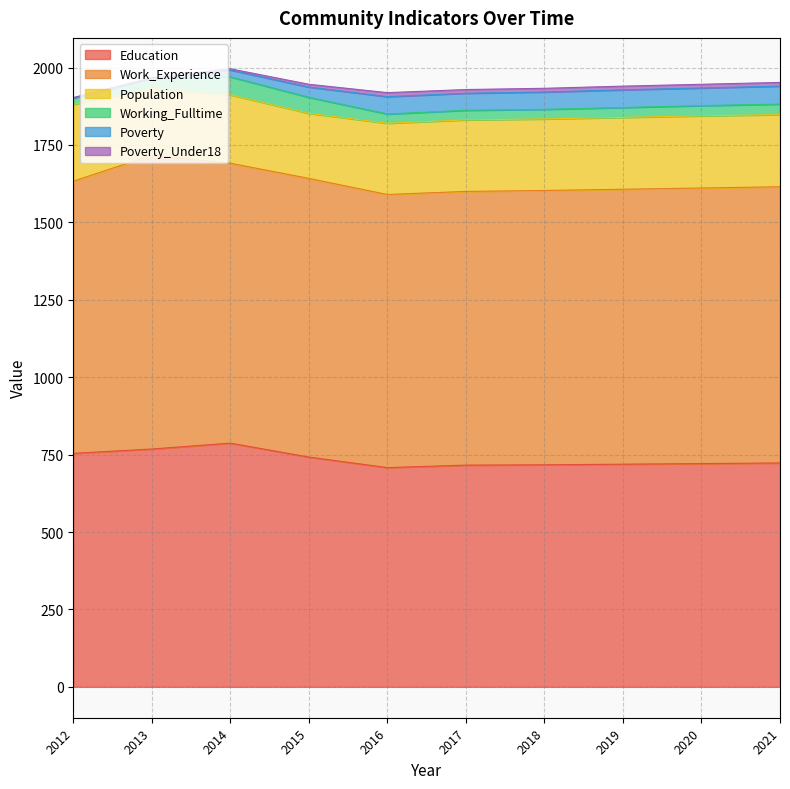

How many lines are shown in the chart?

6